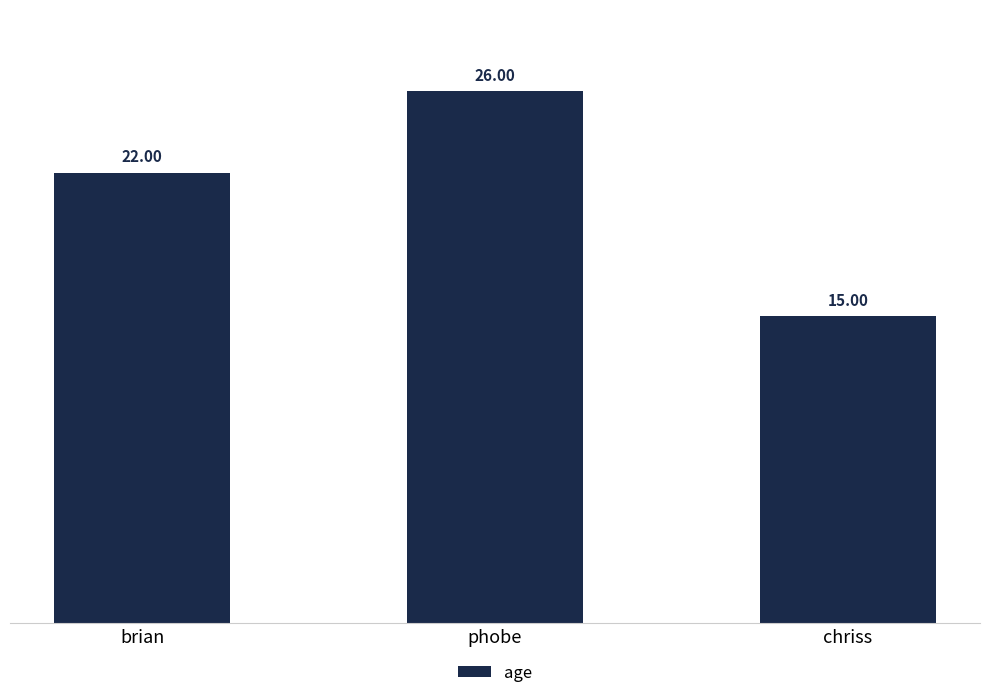

The chart shows a value of 26 at phobe. True or false?

True